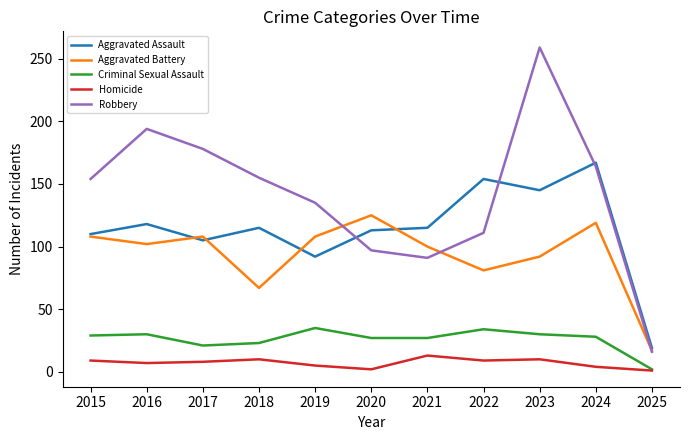

The value of Aggravated Battery at 2024 is 119. True or false?

True